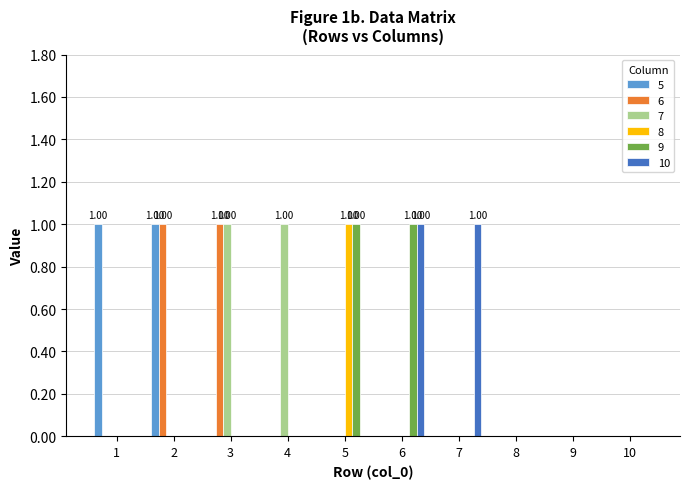

Reading left to right, list all the values displayed in this chart.

5: 1	1	0	0	0	0	0	0	0	0
6: 0	1	1	0	0	0	0	0	0	0
7: 0	0	1	1	0	0	0	0	0	0
8: 0	0	0	0	1	0	0	0	0	0
9: 0	0	0	0	1	1	0	0	0	0
10: 0	0	0	0	0	1	1	0	0	0